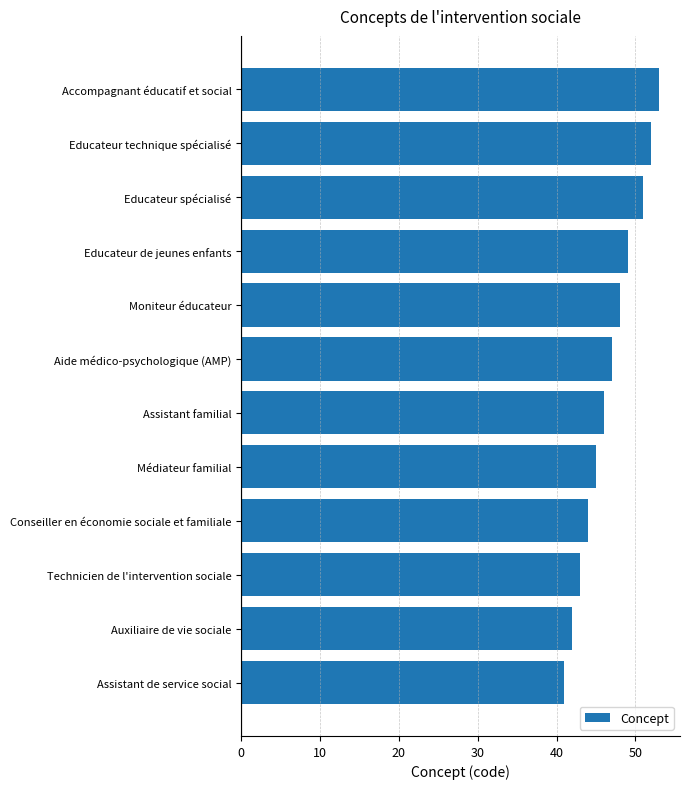

Approximately how many times larger is the value at Moniteur éducateur compared to Educateur spécialisé?

0.9